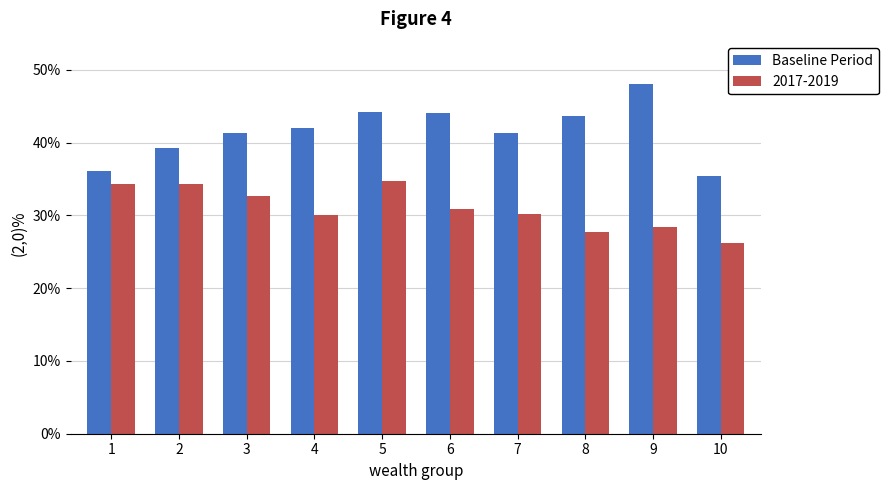

What are all the series names shown in the legend?

Baseline Period, 2017-2019